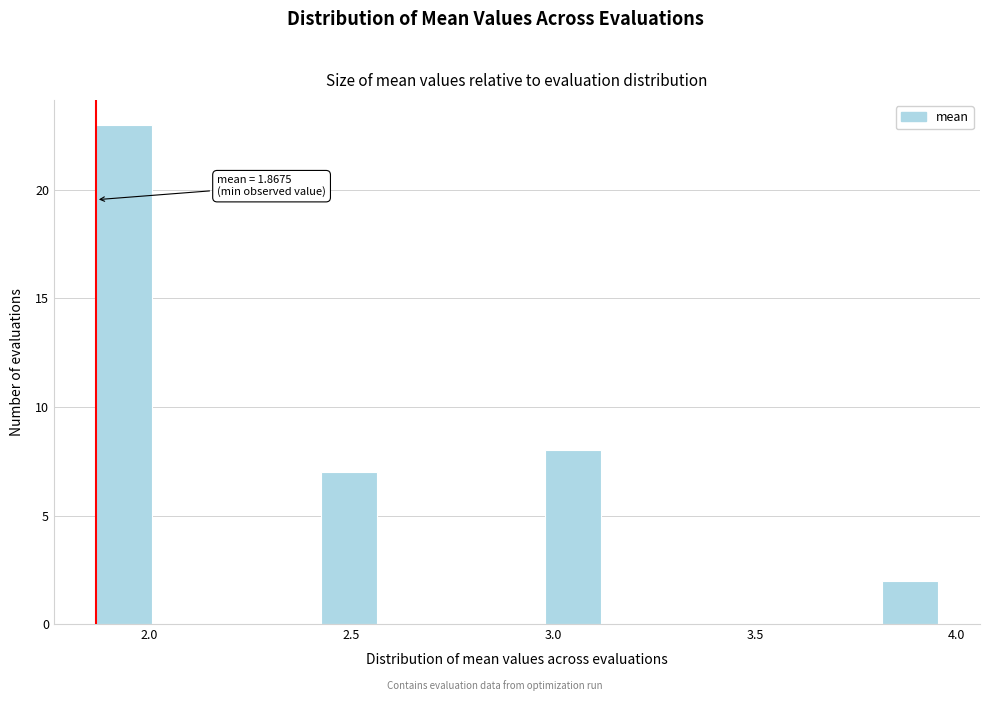

Around what value on the x-axis is the tallest bar? Give the approximate position of its centre, as read against the axis.

1.95